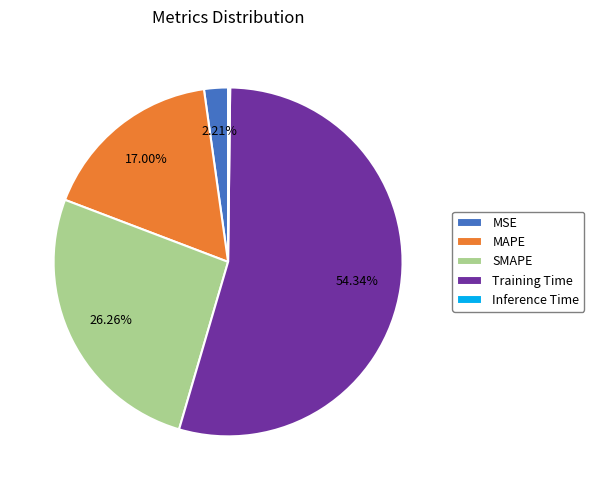

Does any single category account for the majority?

Yes